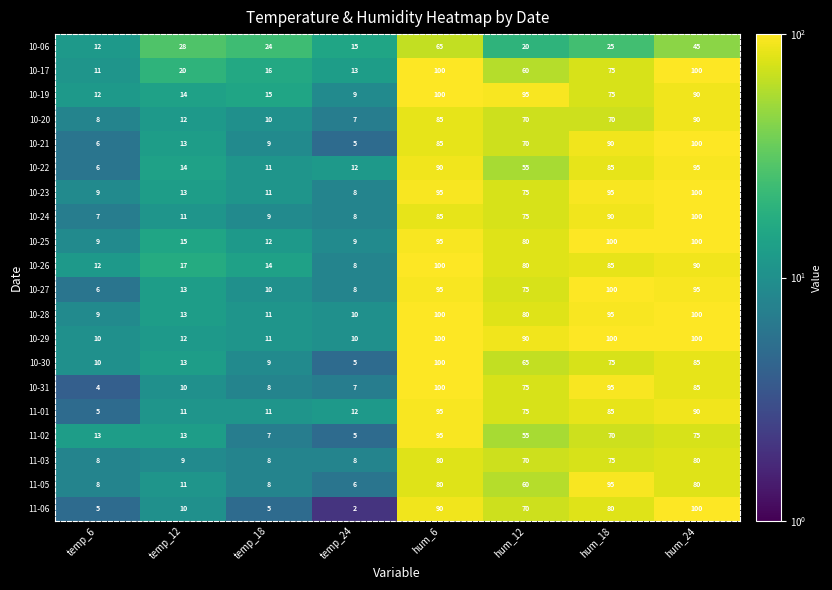

At which label does 10-19 reach its minimum?

temp_24